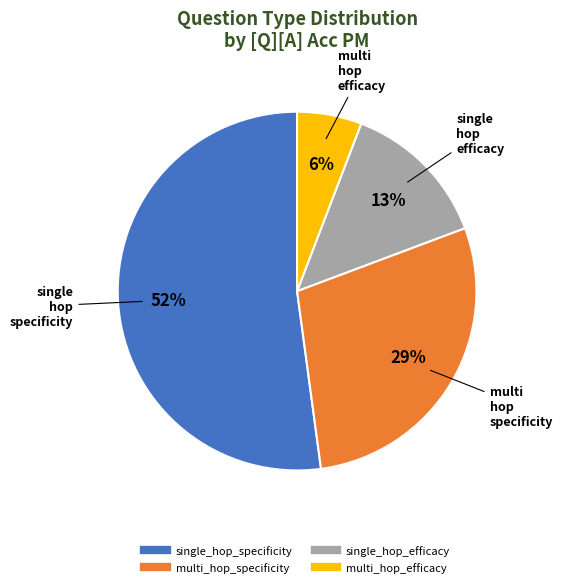

How many slices are in this pie chart?

4